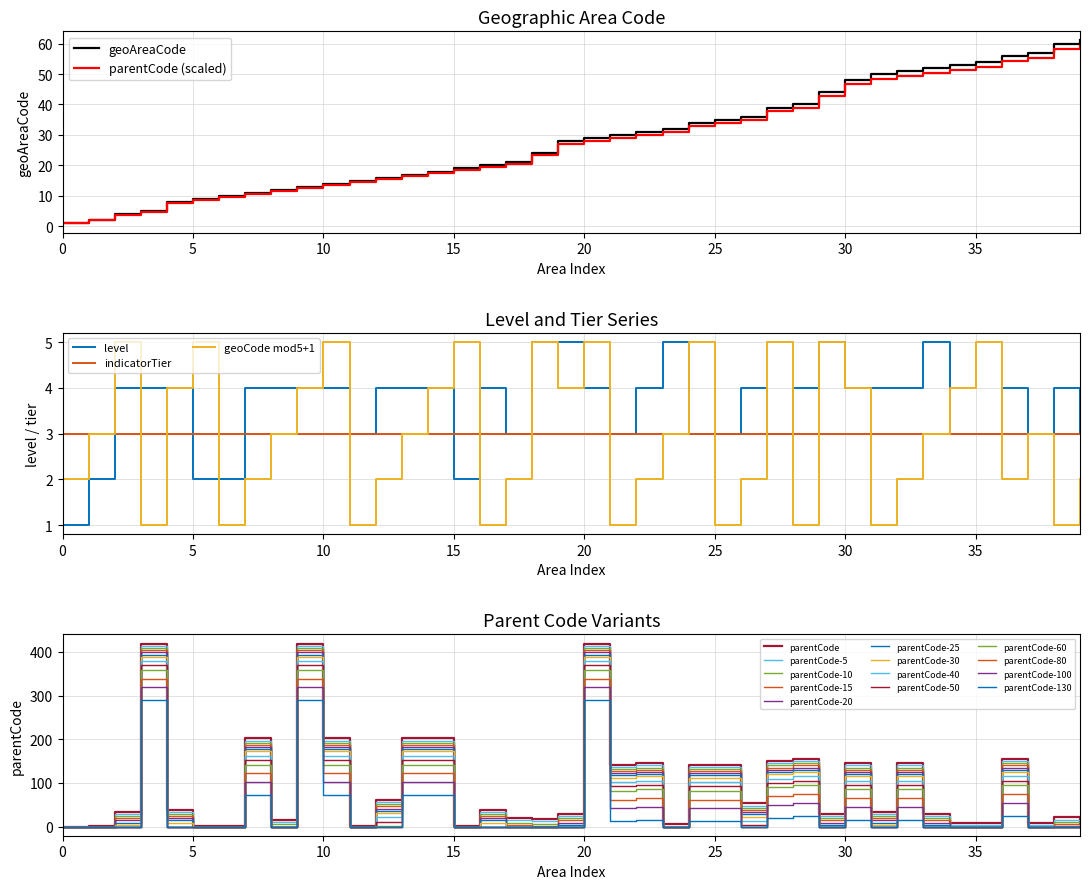

What is the maximum value for geoAreaCode?

61.0